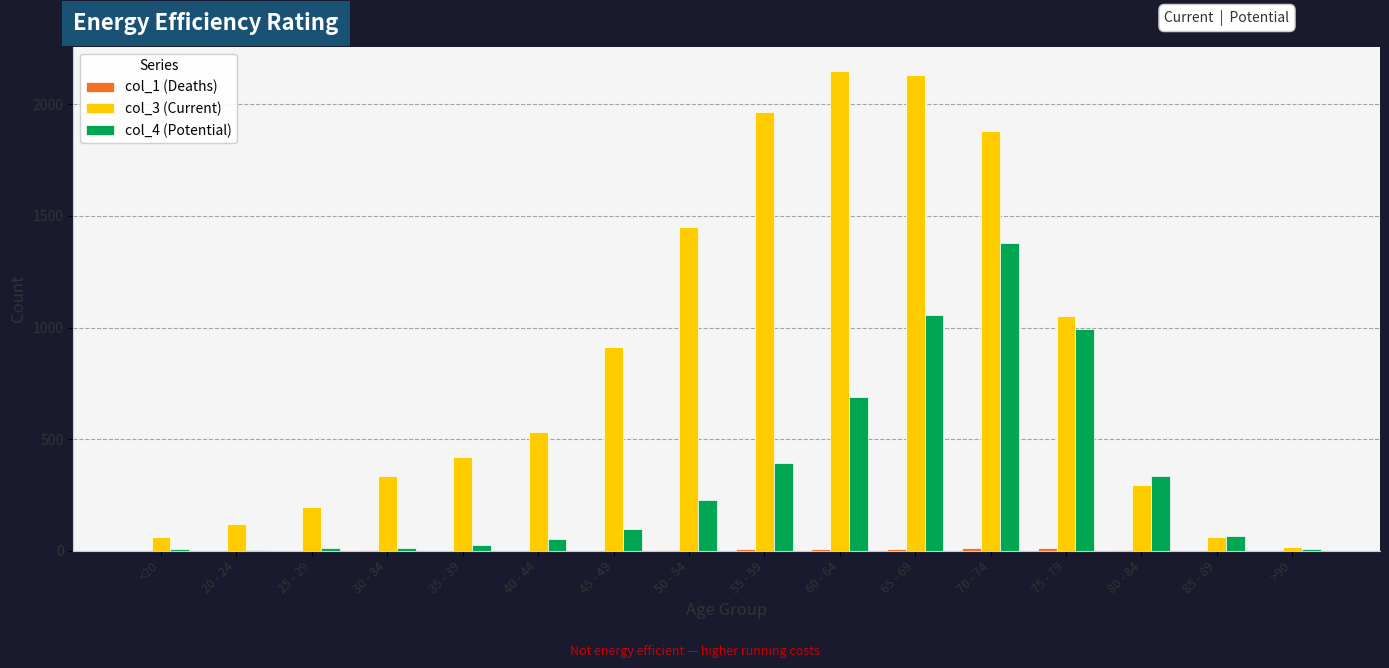

Is the value of col_3 (Current) at 55 - 59 greater than the value of col_4 (Potential) at 20 - 24?

Yes